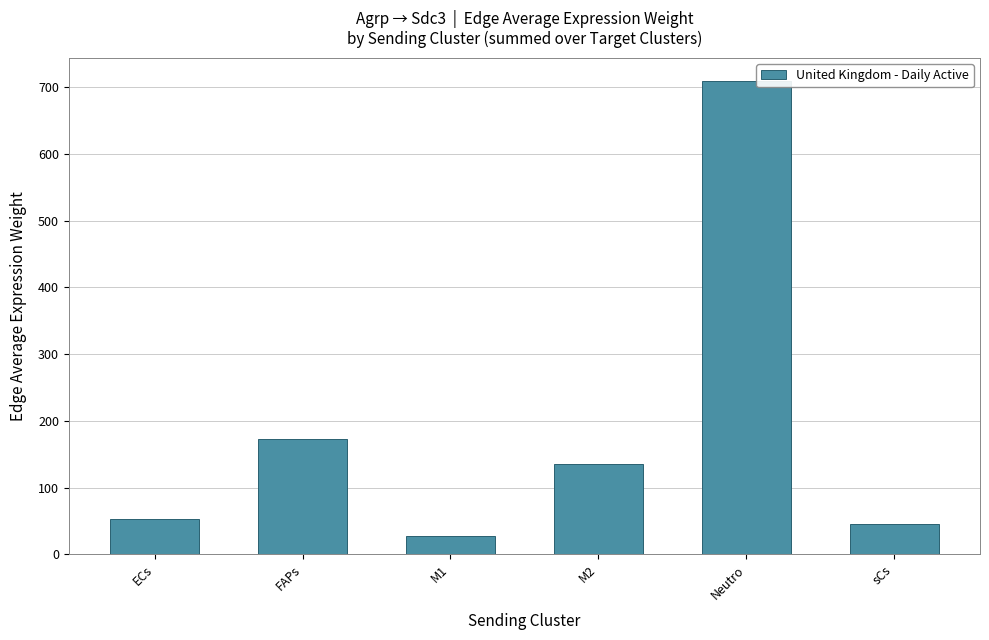

Where is the data nearest to the value 368?

FAPs